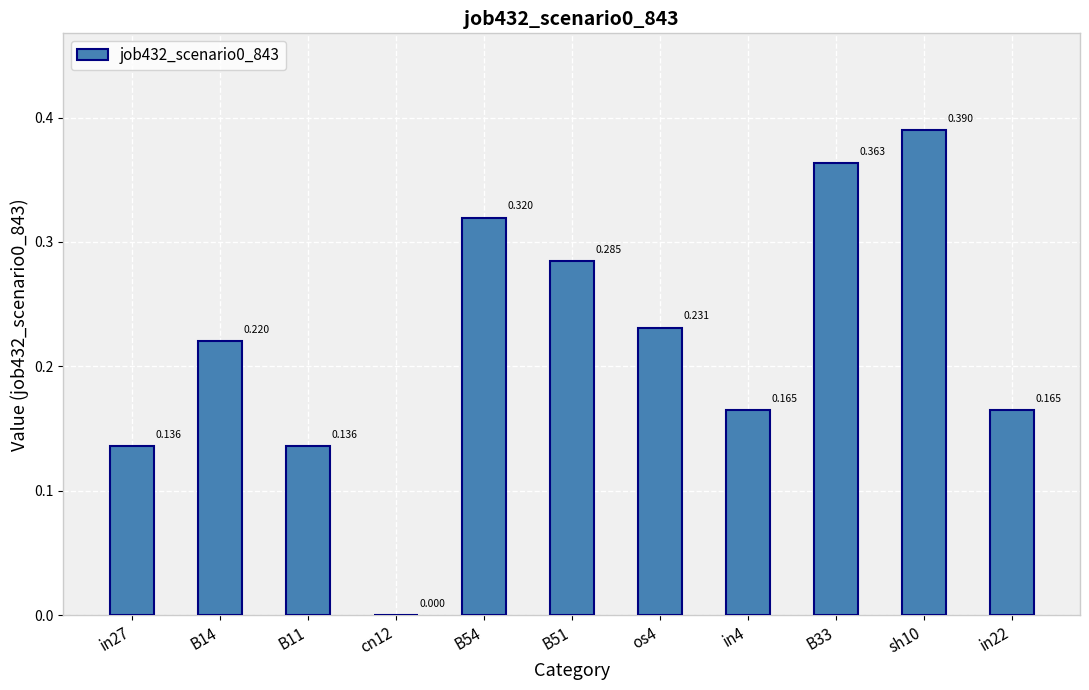

How many distinct data groups are displayed?

1